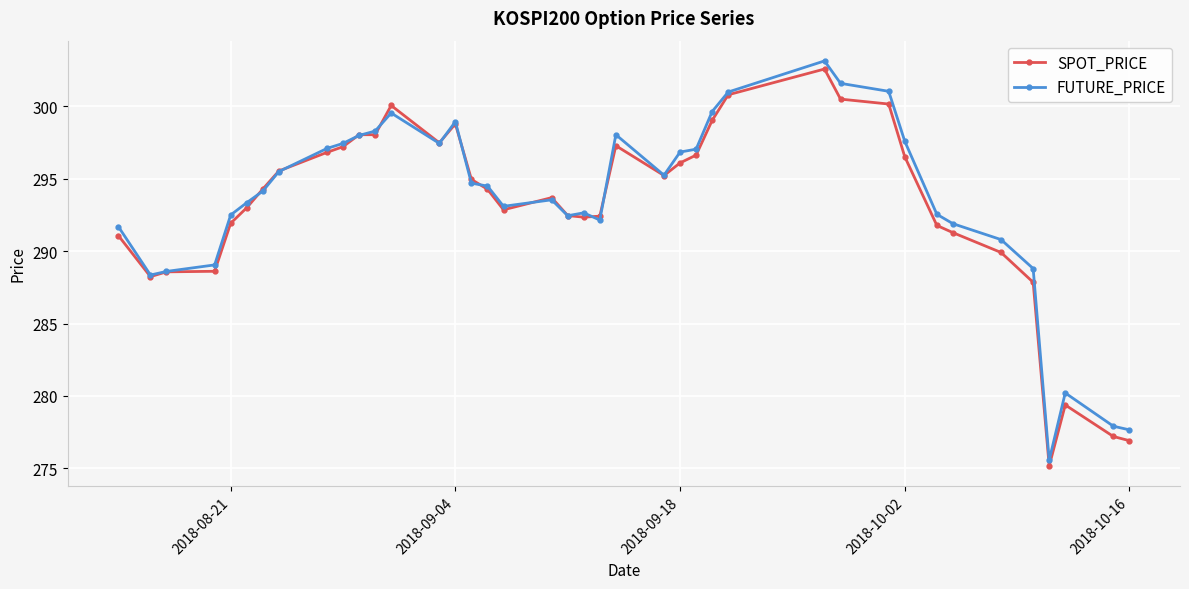

How many lines are shown in the chart?

2